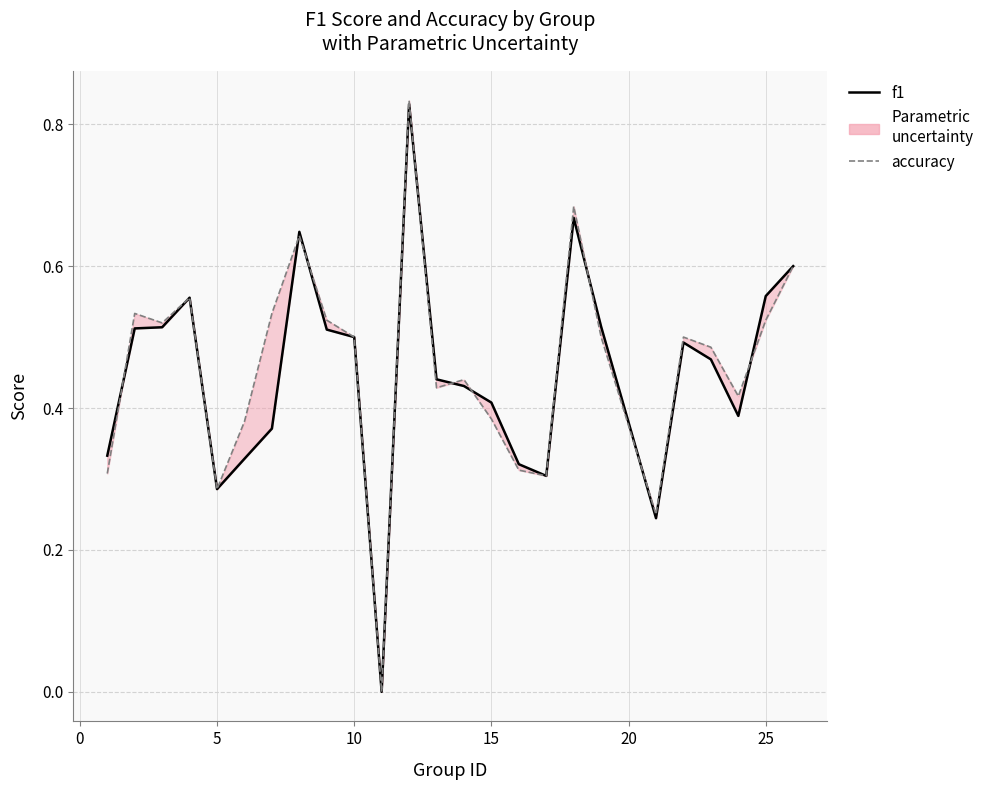

The value of accuracy at 25 is 0.8. True or false?

False